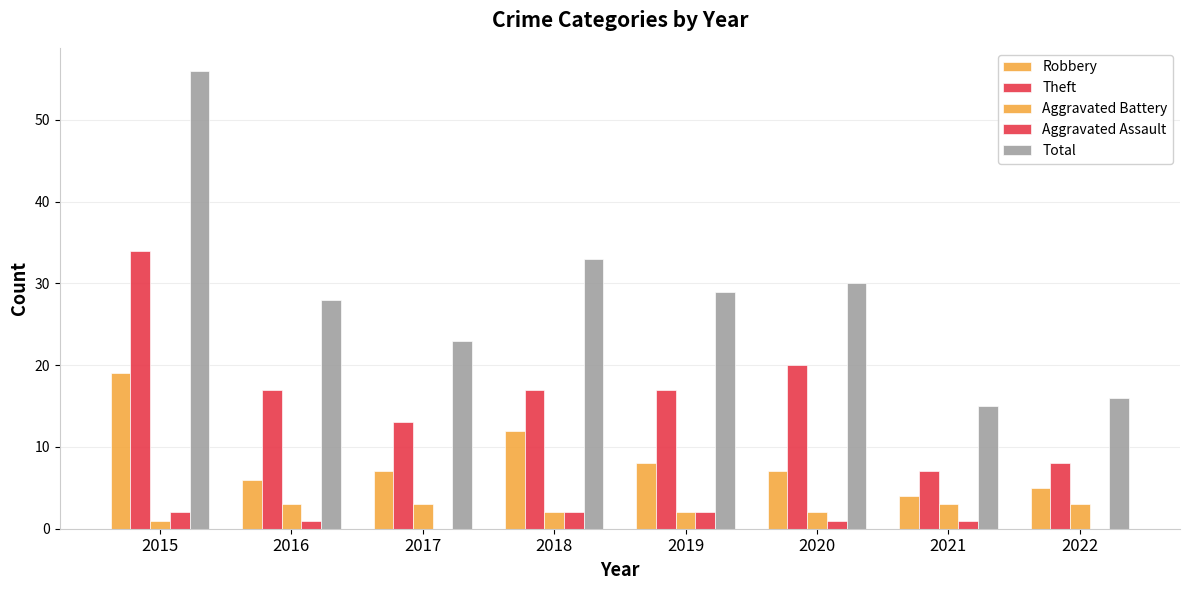

What is the value of the Aggravated Battery bar at the 2nd from the left?

3